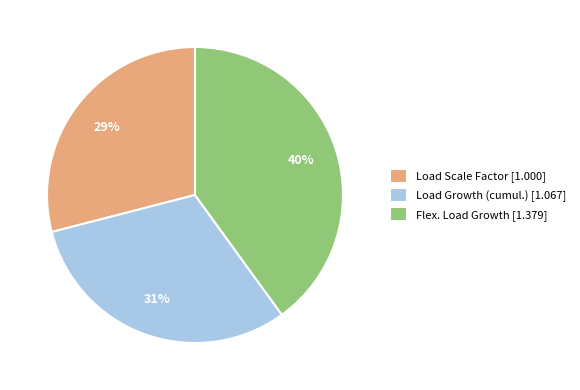

Which slice is the largest?

Flex. Load Growth